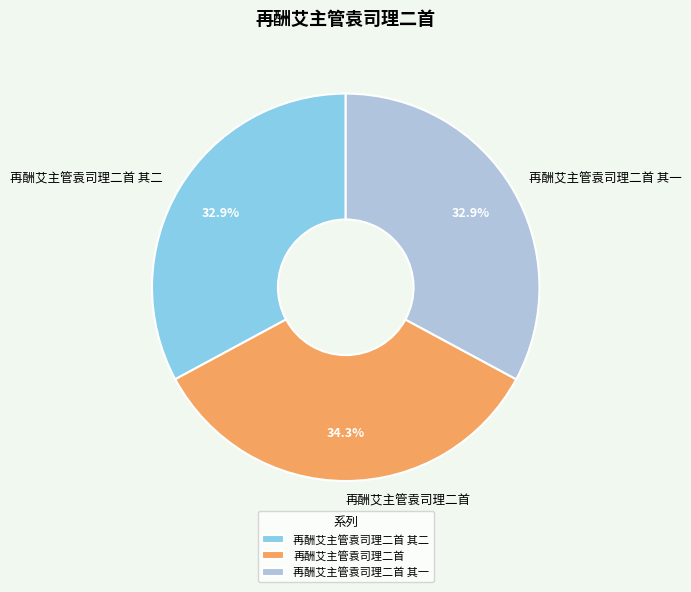

Is it true that 再酬艾主管袁司理二首 is 34% of the pie?

True